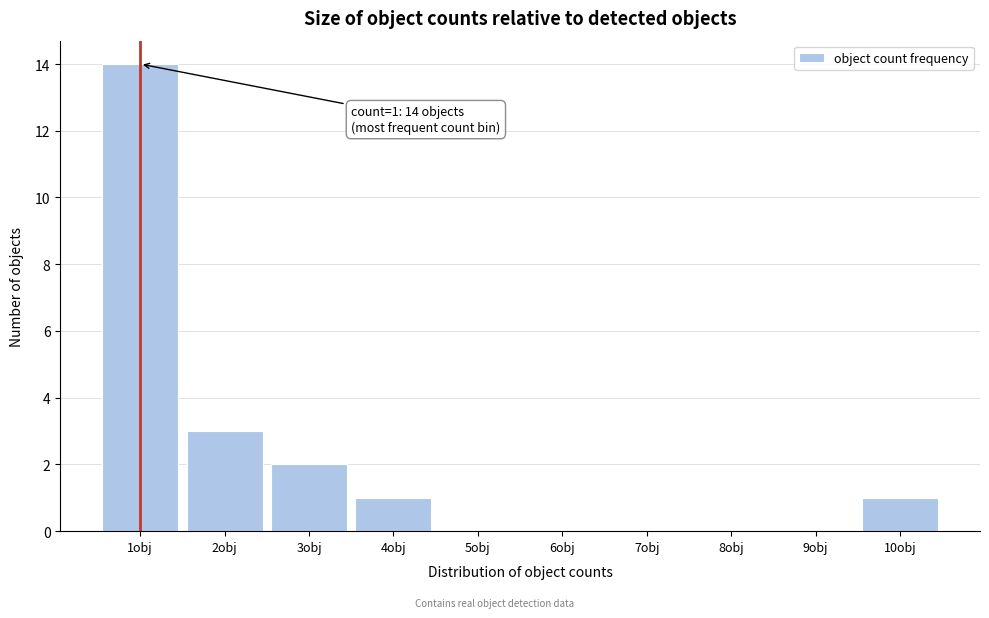

Over which range of the x-axis is the bar tallest?

0.5 to 1.5